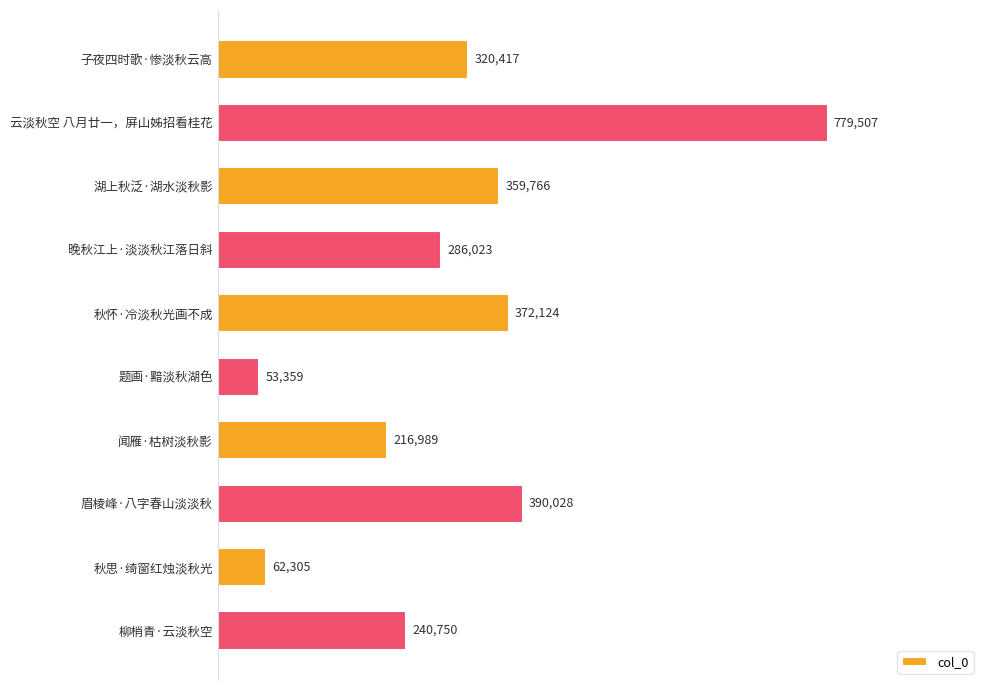

What position from the top is 题画·黯淡秋湖色?

6